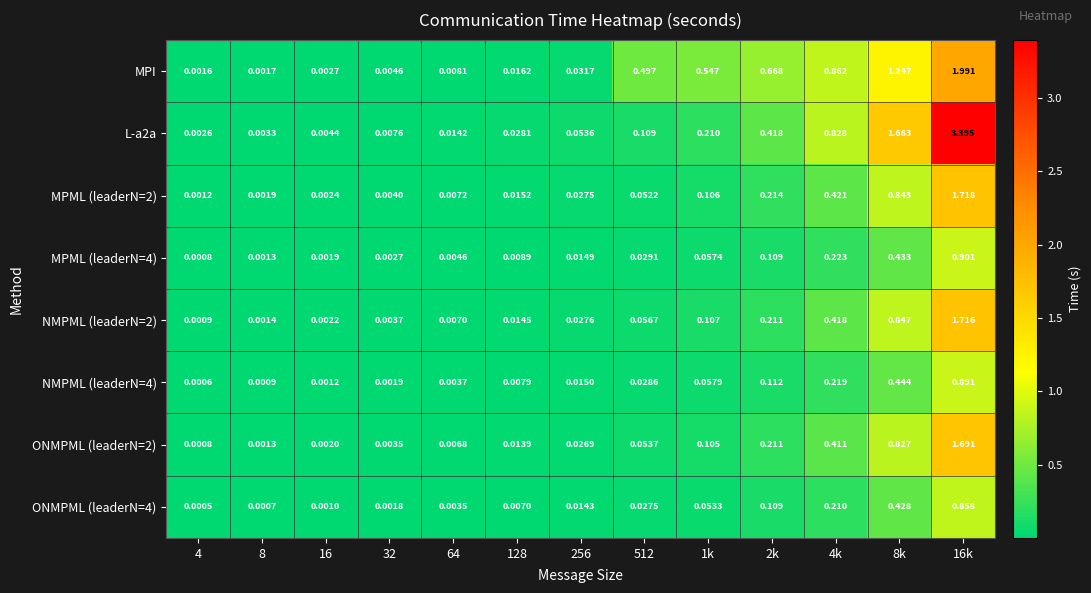

Which series changed the most between 16 and 2k?

MPI